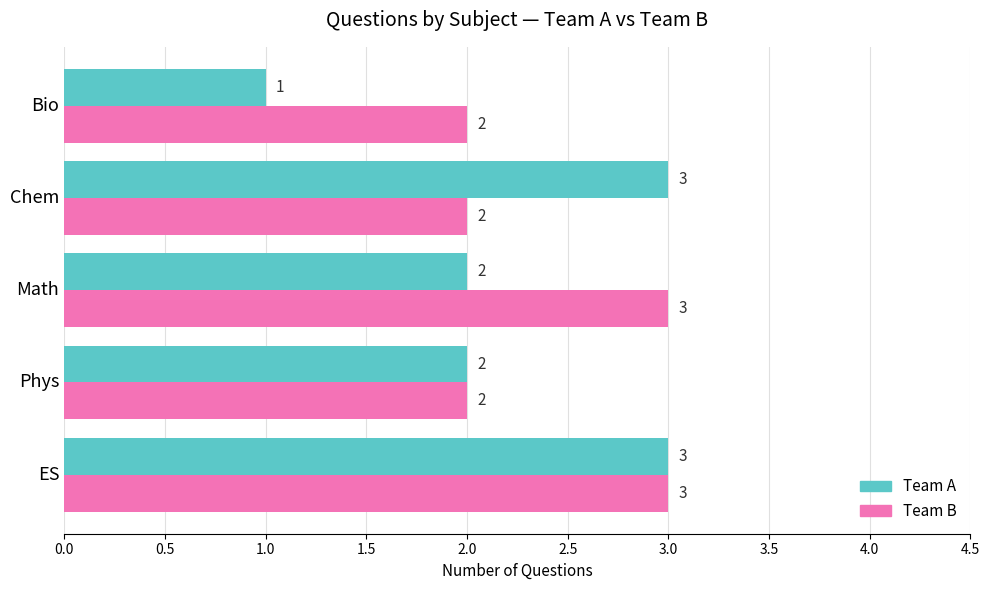

What is the sum of the Team B values at ES and Phys?

5